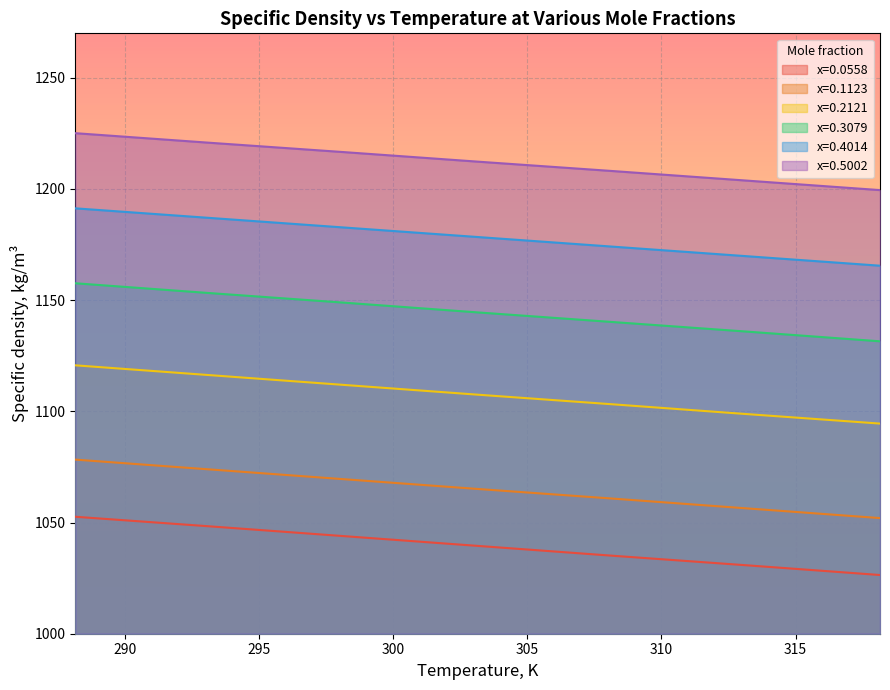

True or false: x=0.4014 and x=0.2121 intersect in this chart.

False